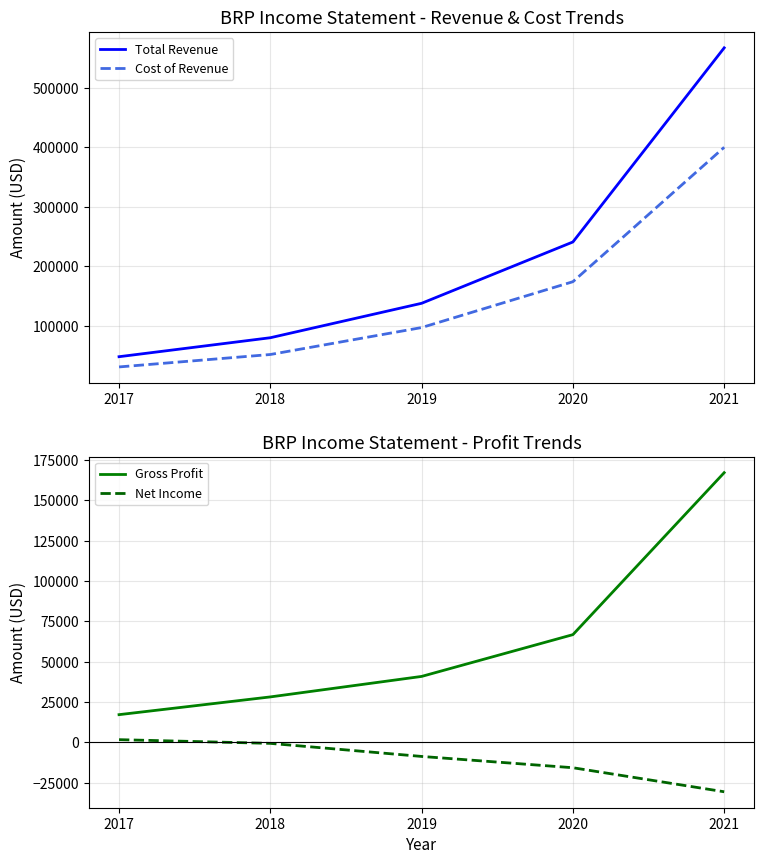

At which category is the sum across all series the highest?

2021